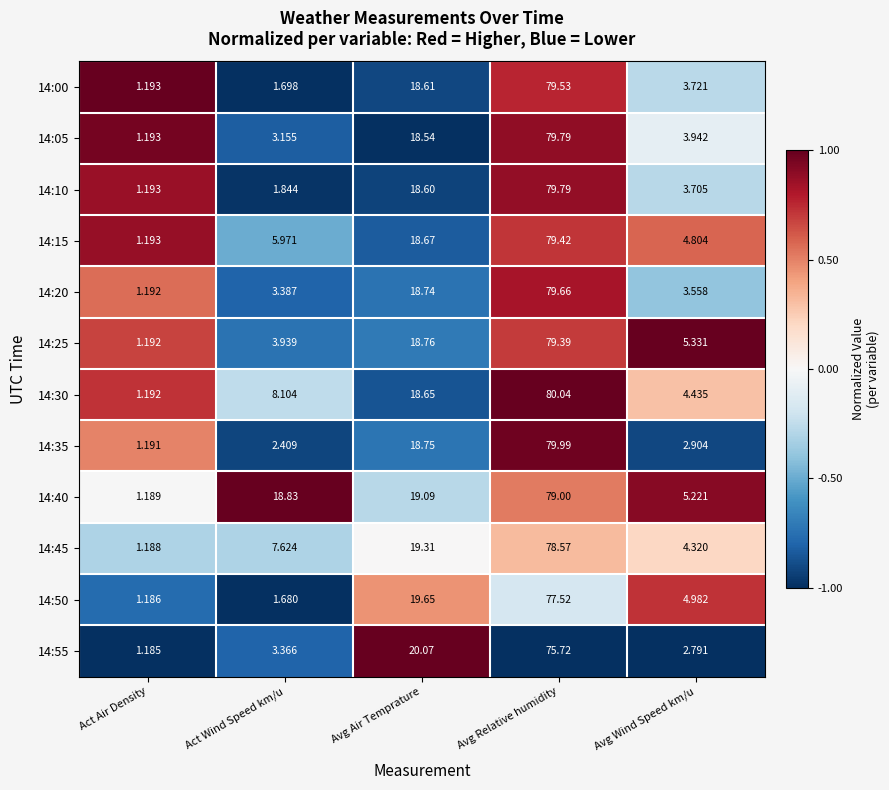

What is the total value across all series at Act Air Density?

14.3